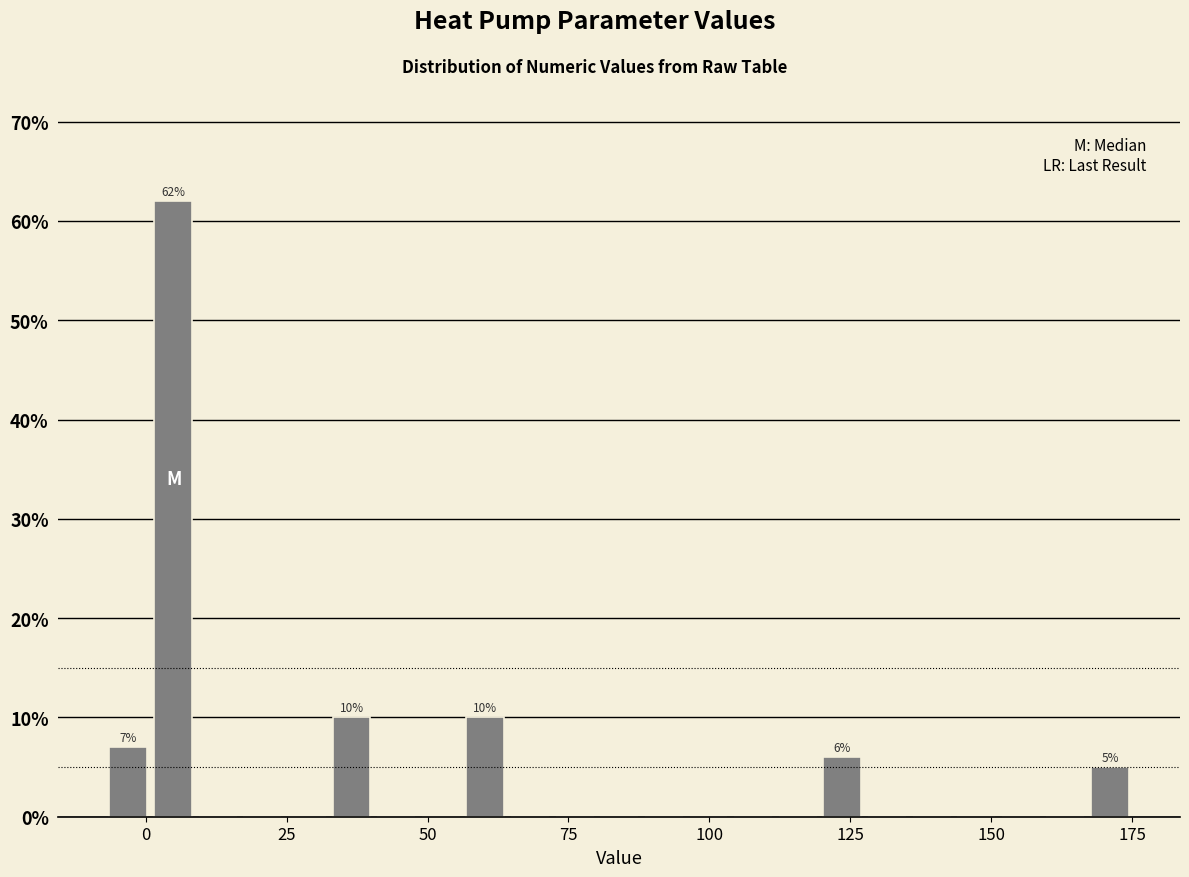

Around what value on the x-axis is the tallest bar? Give the approximate position of its centre, as read against the axis.

5